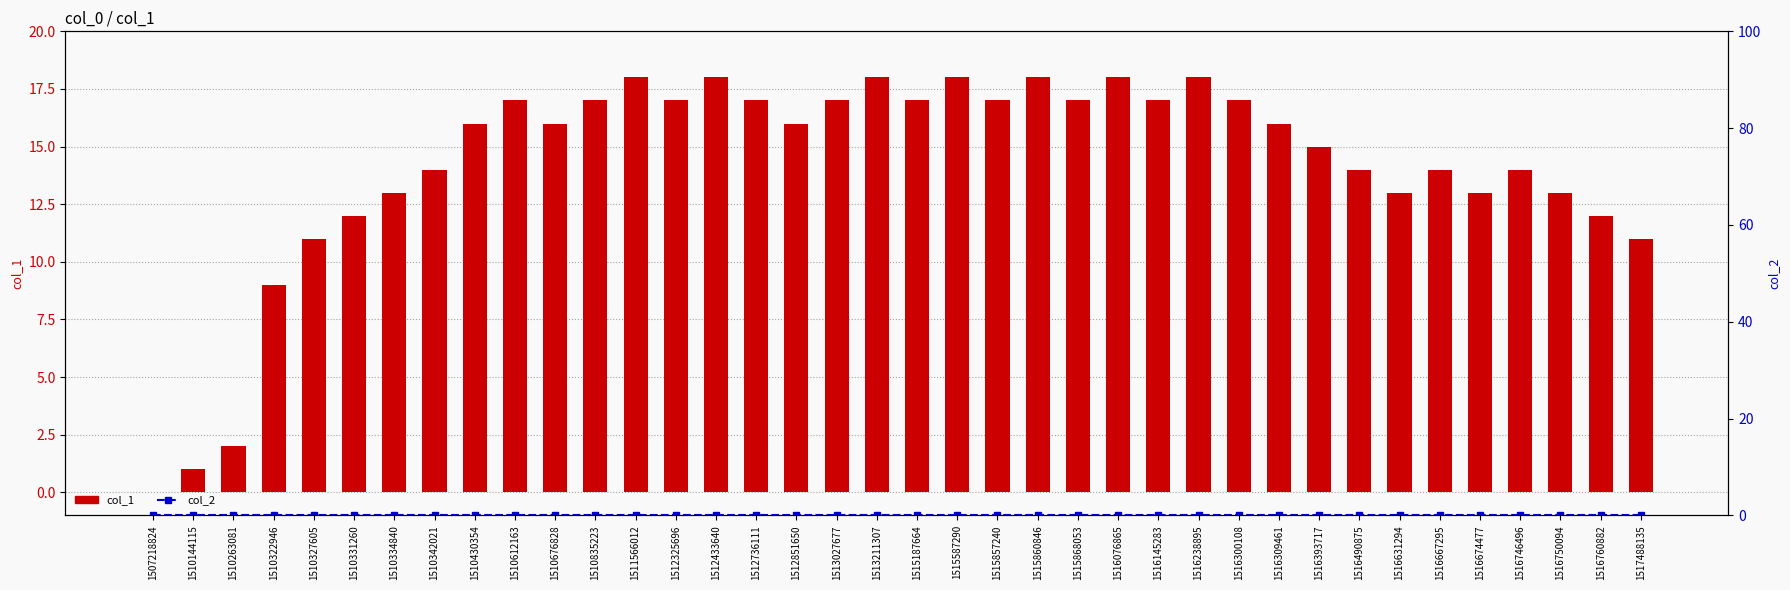

How many data points in col_1 are less than 16?

17